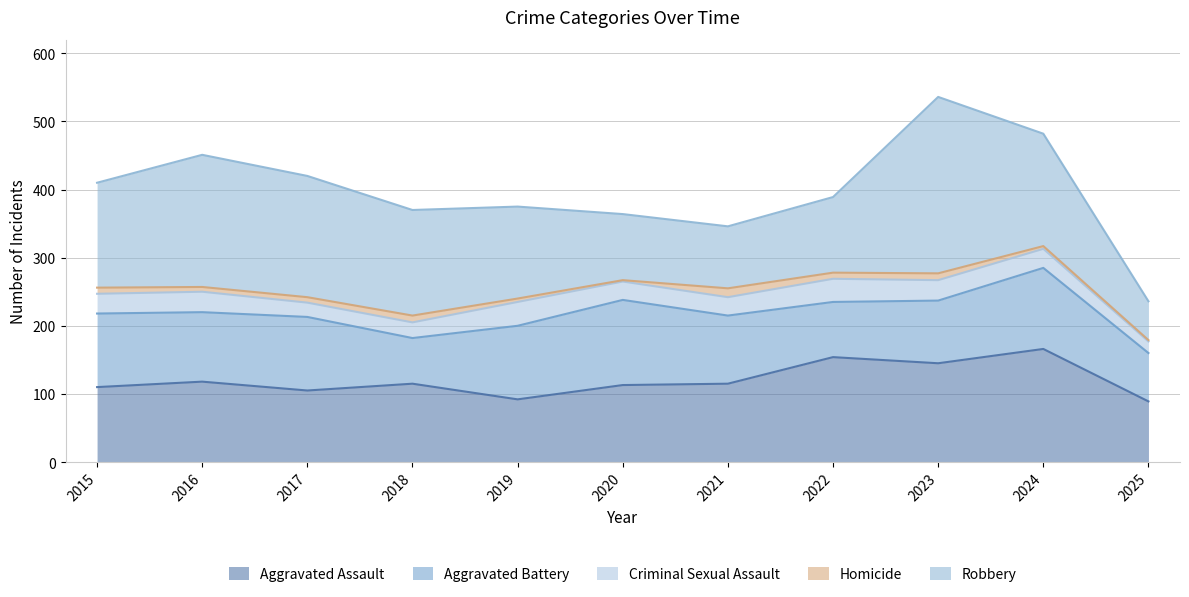

Does the chart have visible grid lines?

Yes